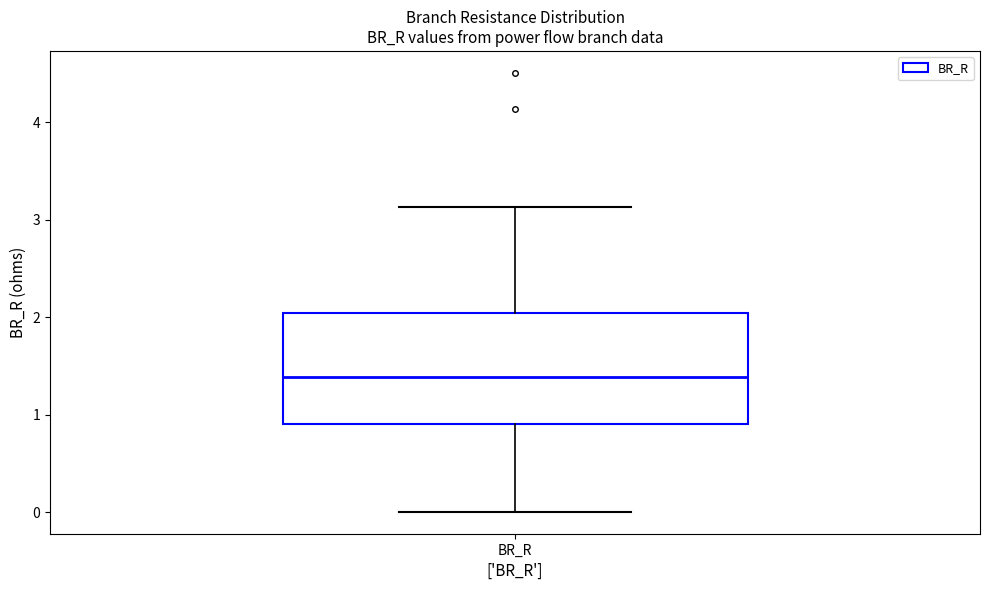

Read this box plot against the y-axis: the position of the median line, the range covered by the box, and the ends of both whiskers. The values are not printed on the chart, so give them approximately, as read against the axis.

median 1.4, box 0.9 to 2.0, whiskers 0.0 to 3.1